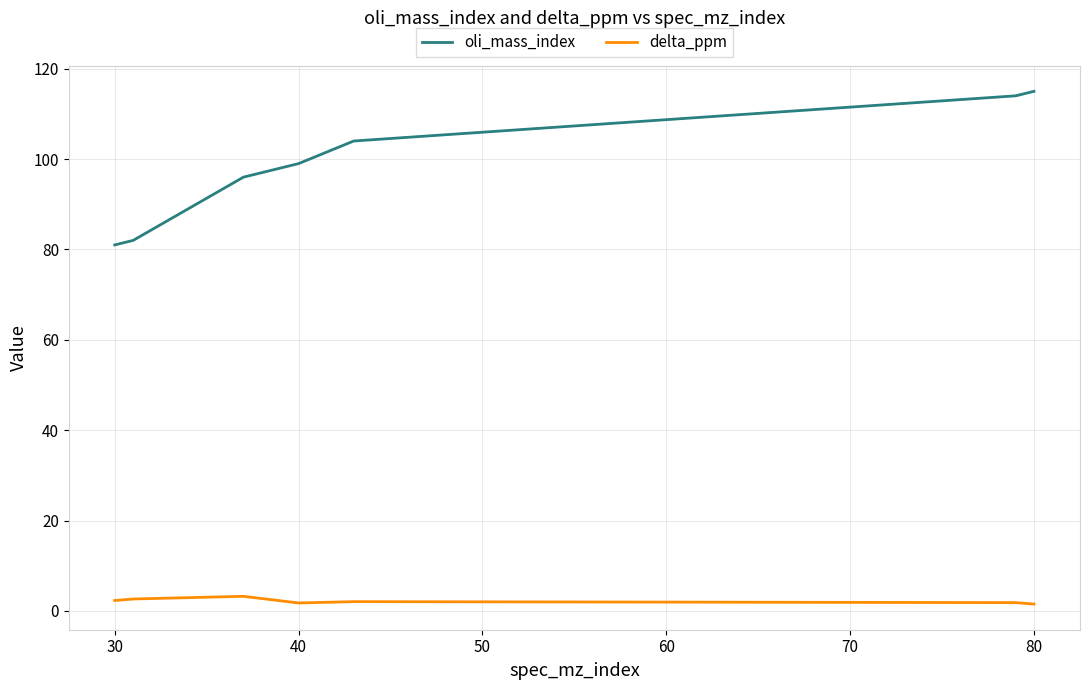

At how many categories does at least one series exceed 78?

7